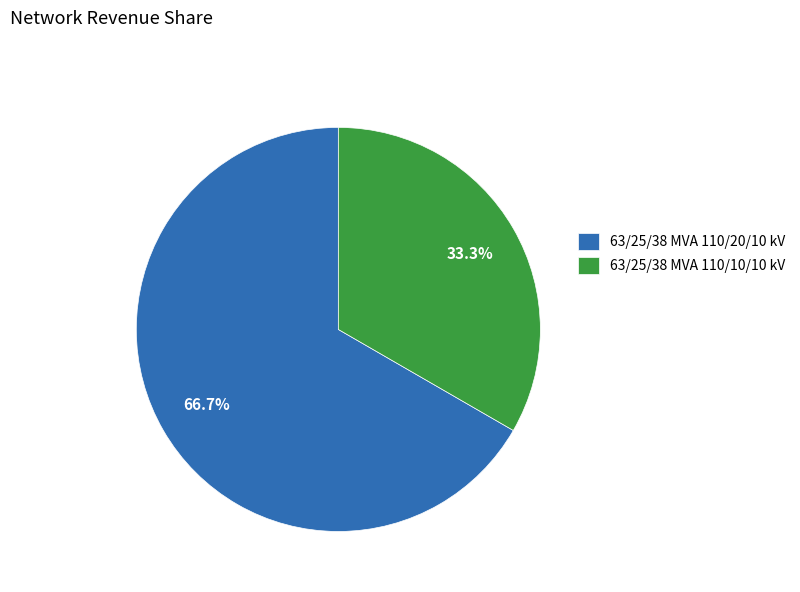

How many slices are in this pie chart?

2